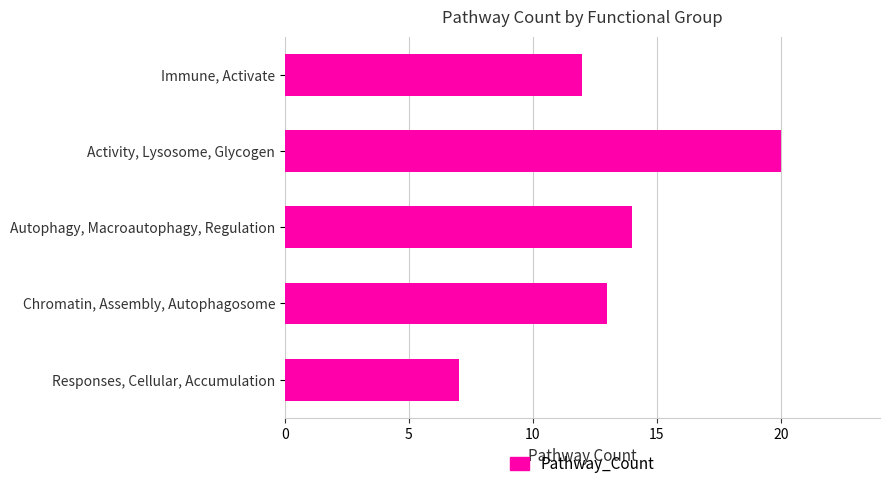

What is the difference between the maximum and minimum values?

13